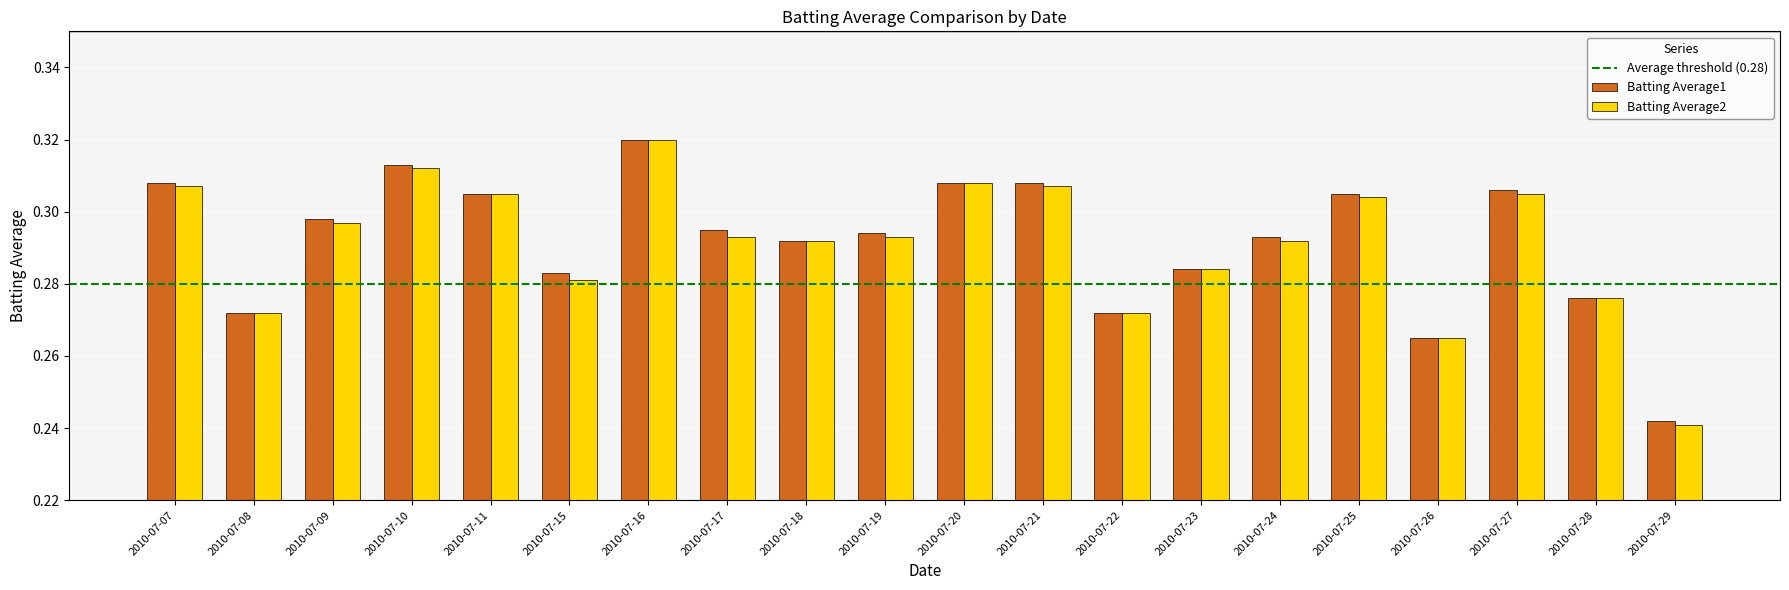

Where is Batting Average1 nearest to the value 0?

2010-07-29